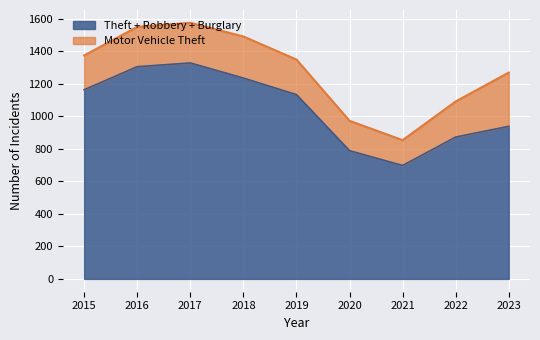

Is it true that Motor Vehicle Theft equals 256 at 2018?

True